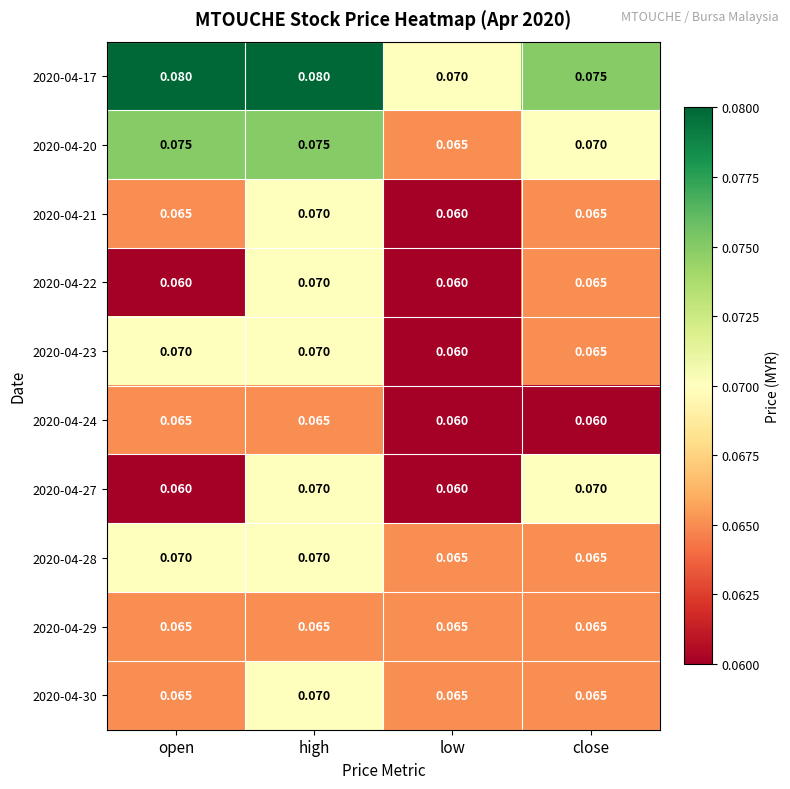

At which category is the sum across all series the highest?

high